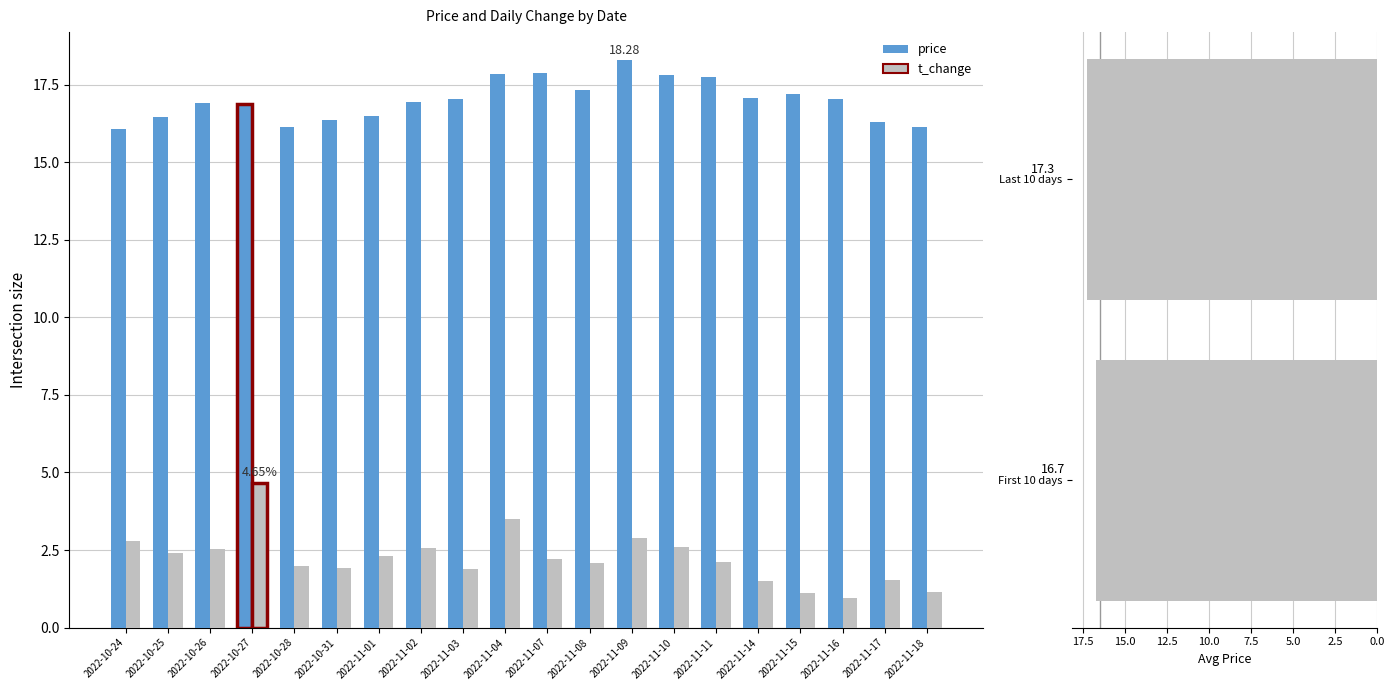

How many groups of bars are there?

20